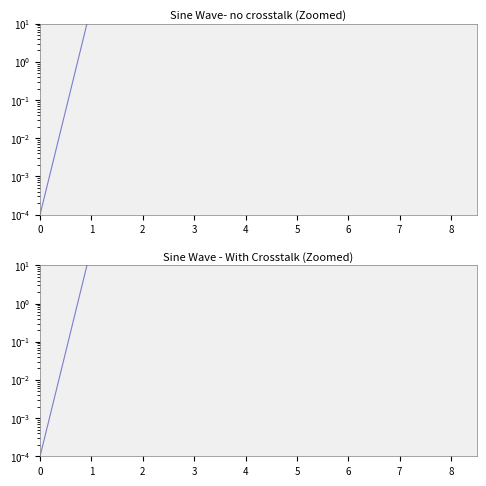

How many lines are shown in the chart?

1